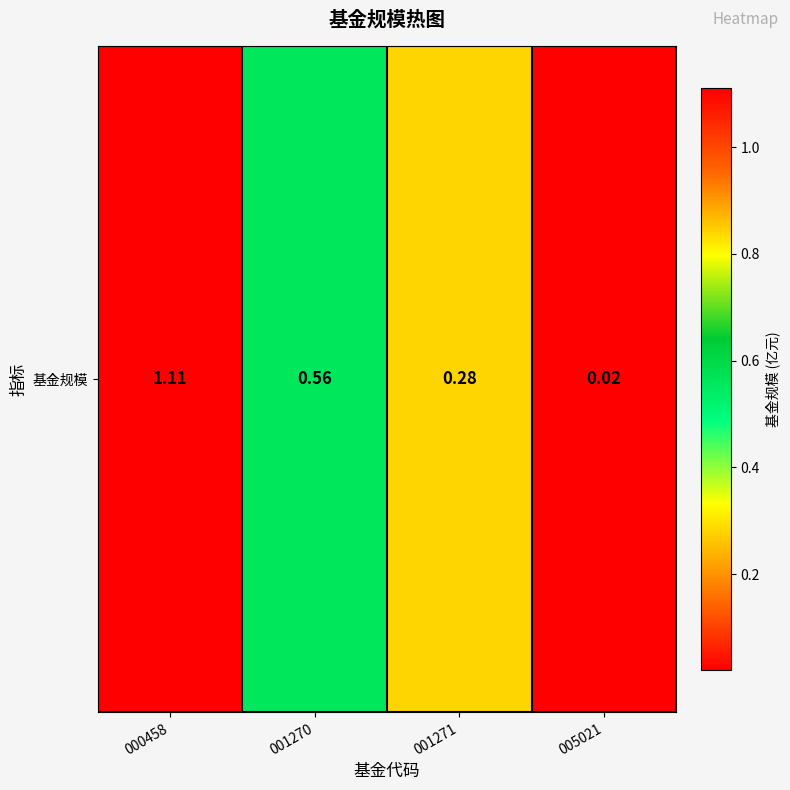

What is the sum of the values at 001270 and 000458?

1.7